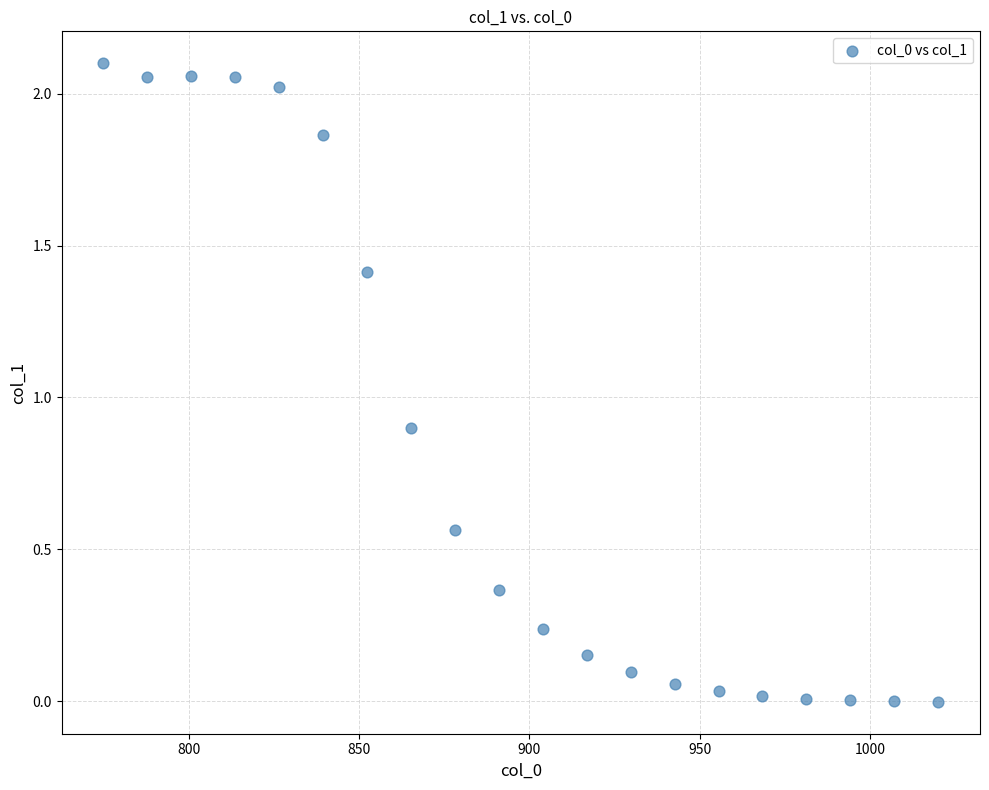

What Y value in the scatter plot is closest to 1?

0.9